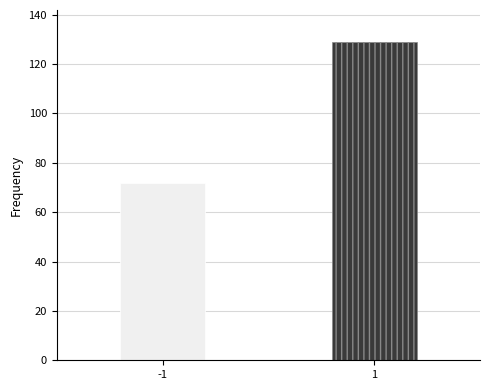

Reading left to right, what are all the values shown in this chart?

-1=72	1=129